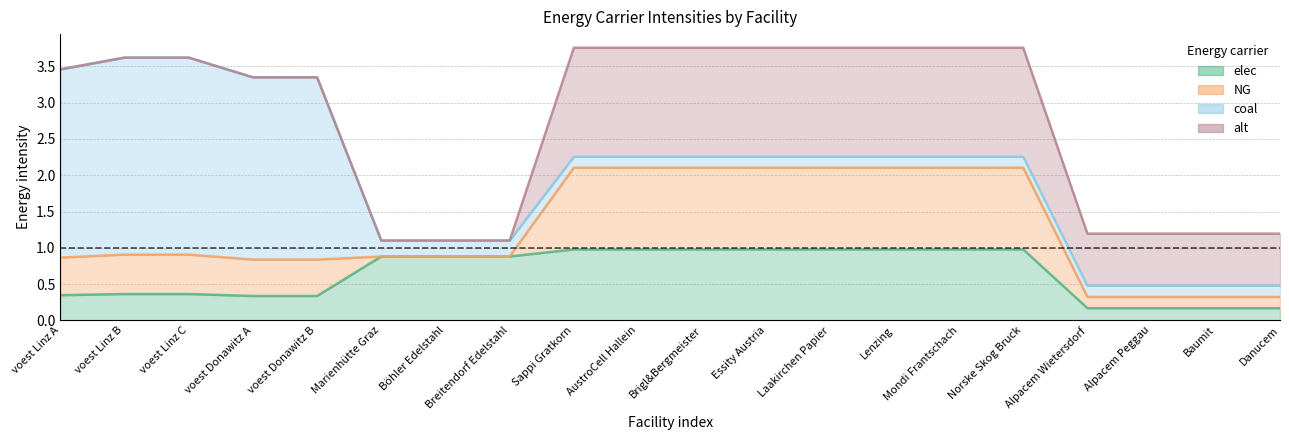

True or false: NG and alt cross at least once.

False